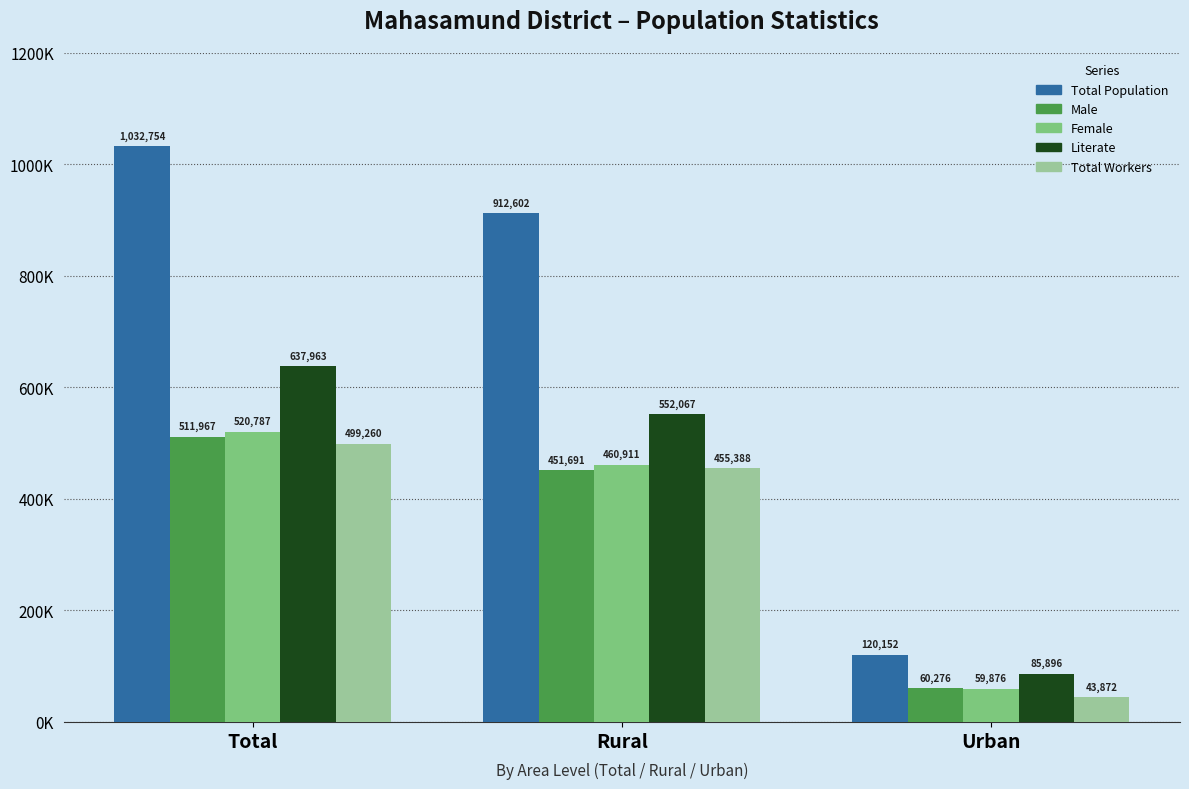

What is the minimum value shown in the chart?

43872